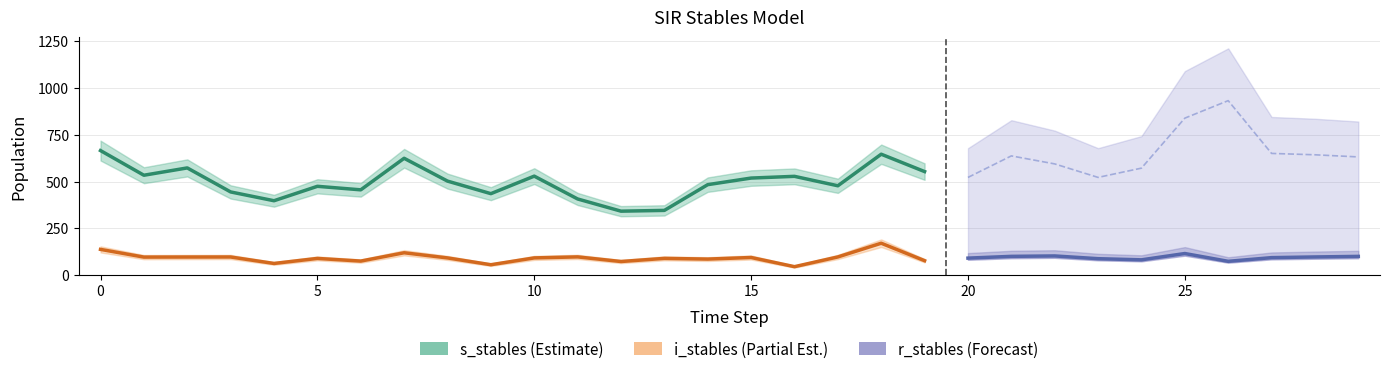

True or false: n_stables has a value of 287.0 at 17.

False